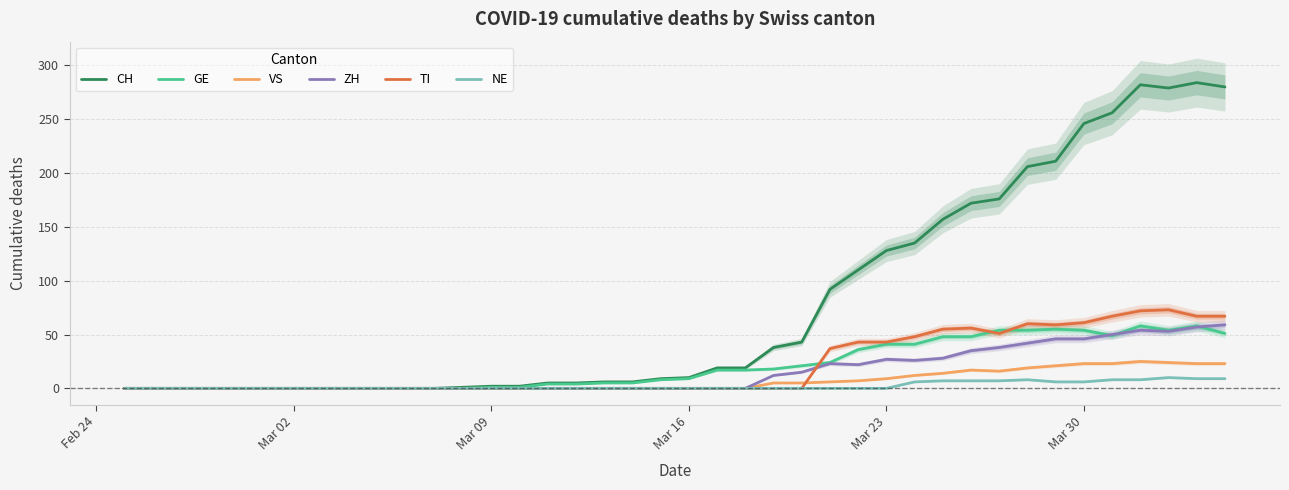

What is the highest value of the VS series?

25